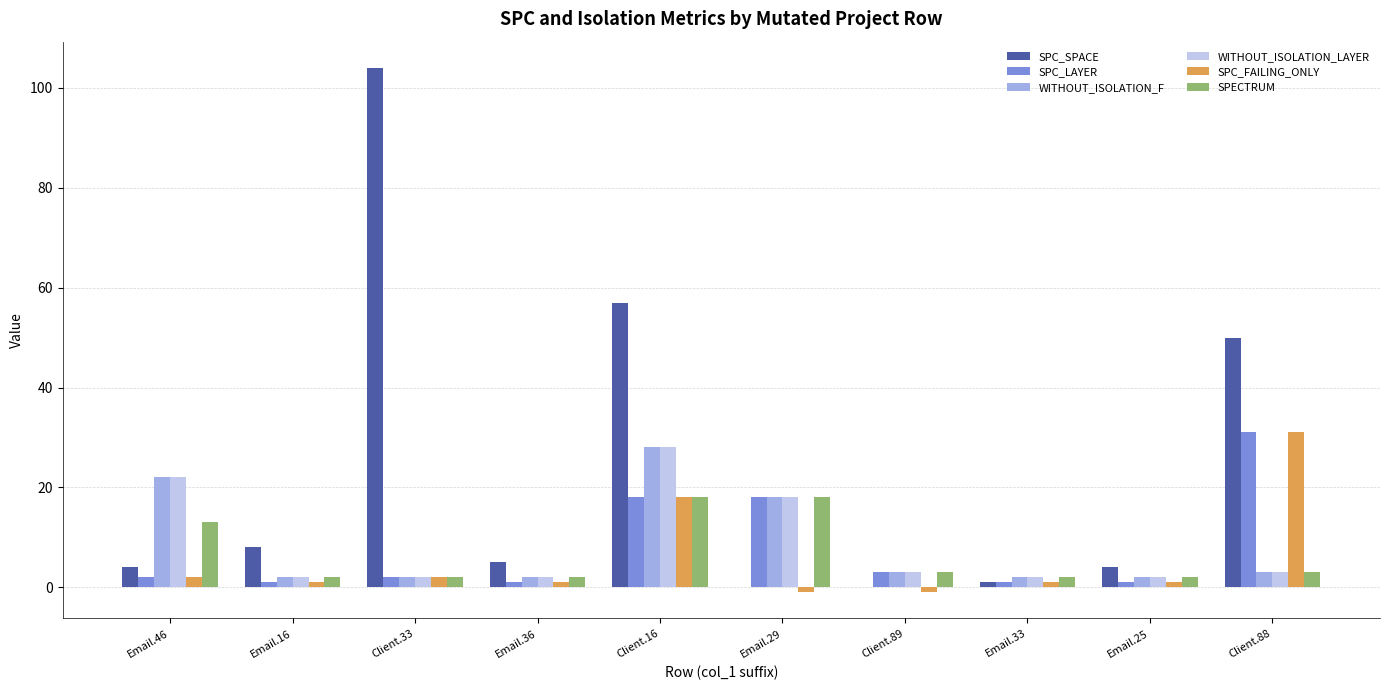

Which series has the widest spread of values?

SPC_SPACE